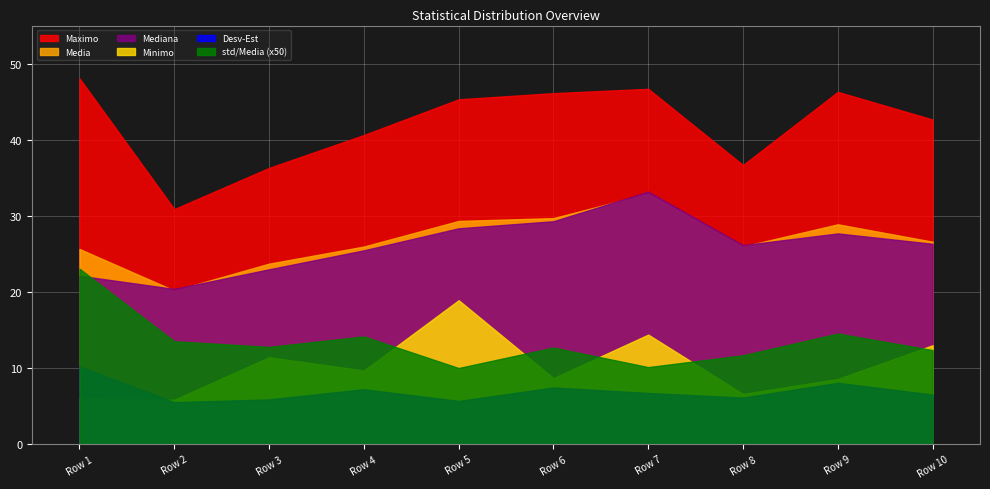

At which category is the sum across all series the highest?

Row 7